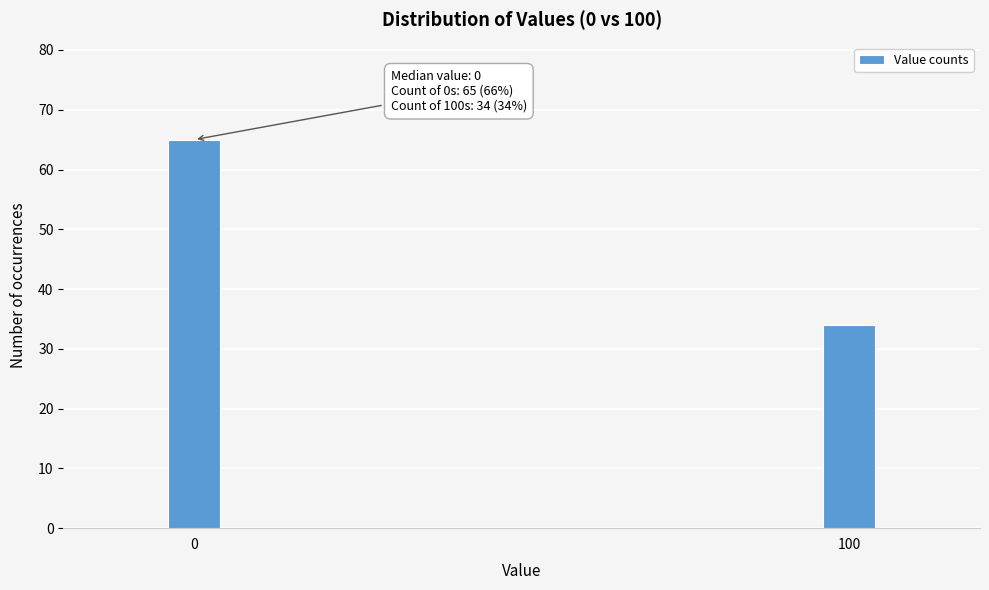

Reading left to right, extract all data points from this chart.

0=65	100=34